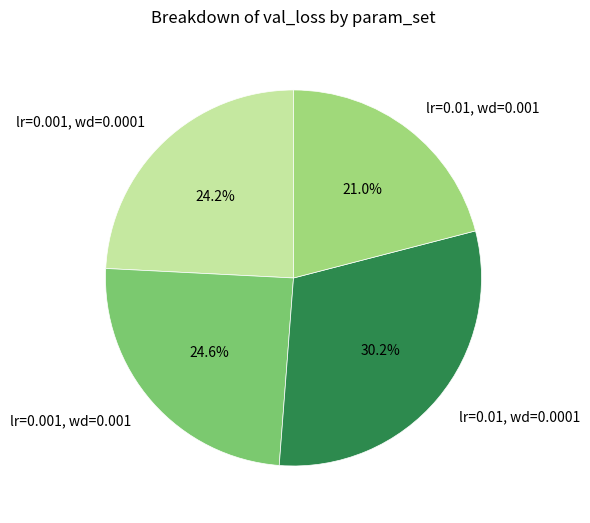

Is there any slice that represents more than half of the pie?

No